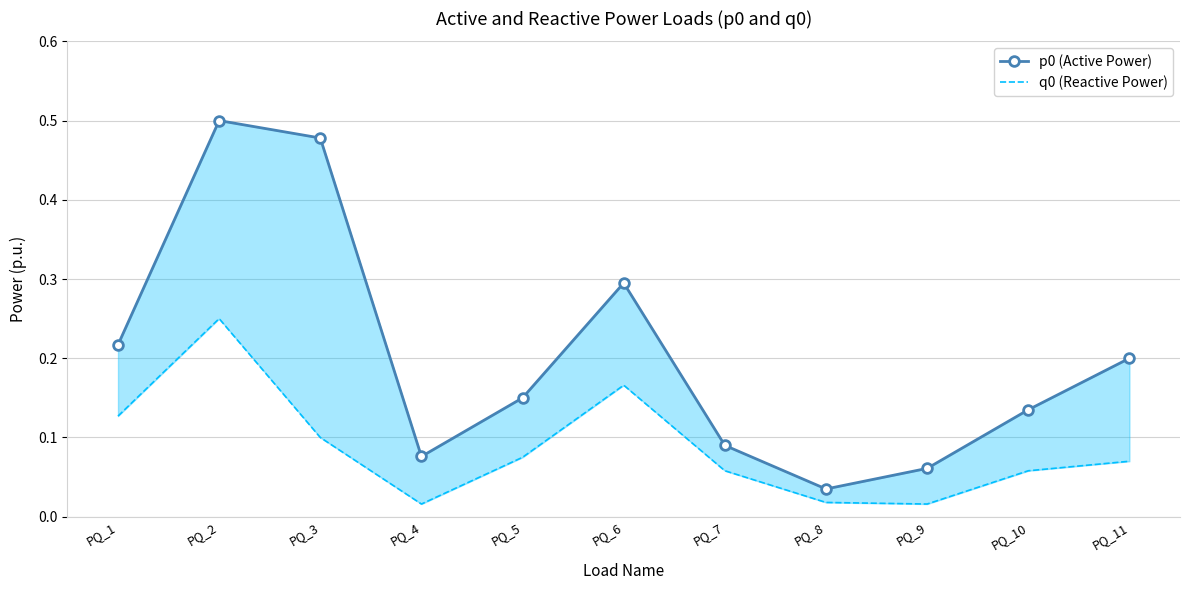

The q0 (Reactive Power) series shows 0.0 at PQ_4. True or false?

True